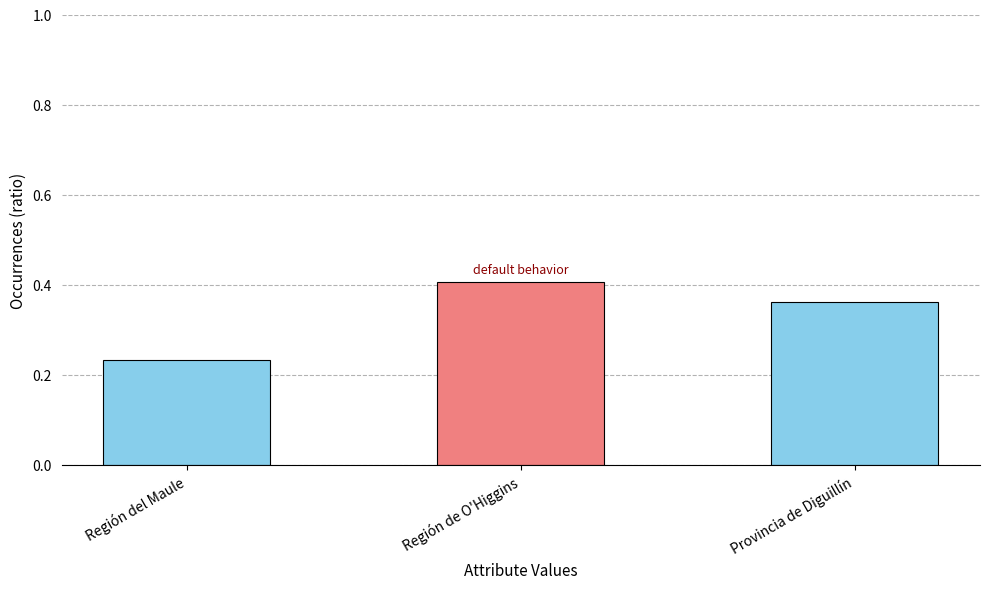

What is the average value?

0.3